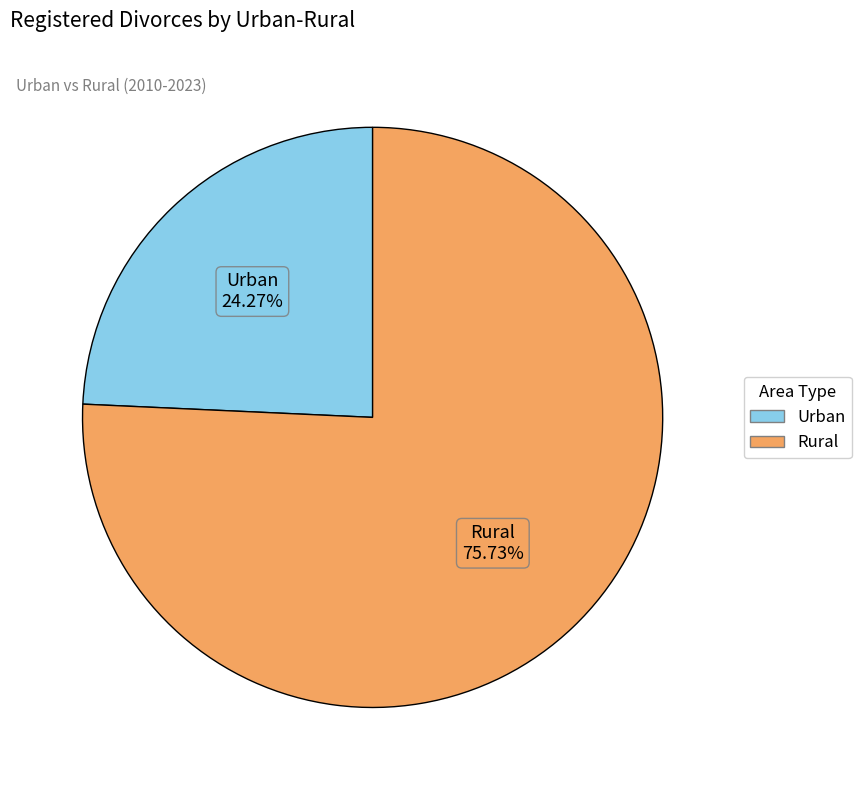

Is there a majority slice in this chart?

Yes